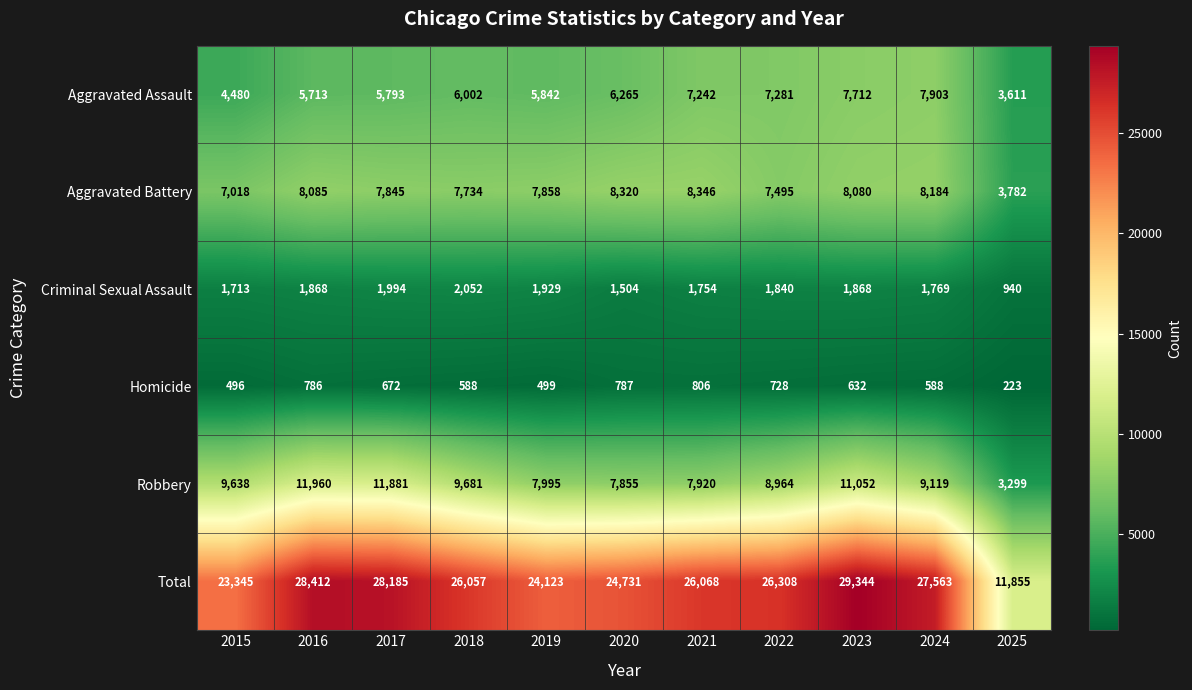

At which category is the sum across all series the highest?

2023